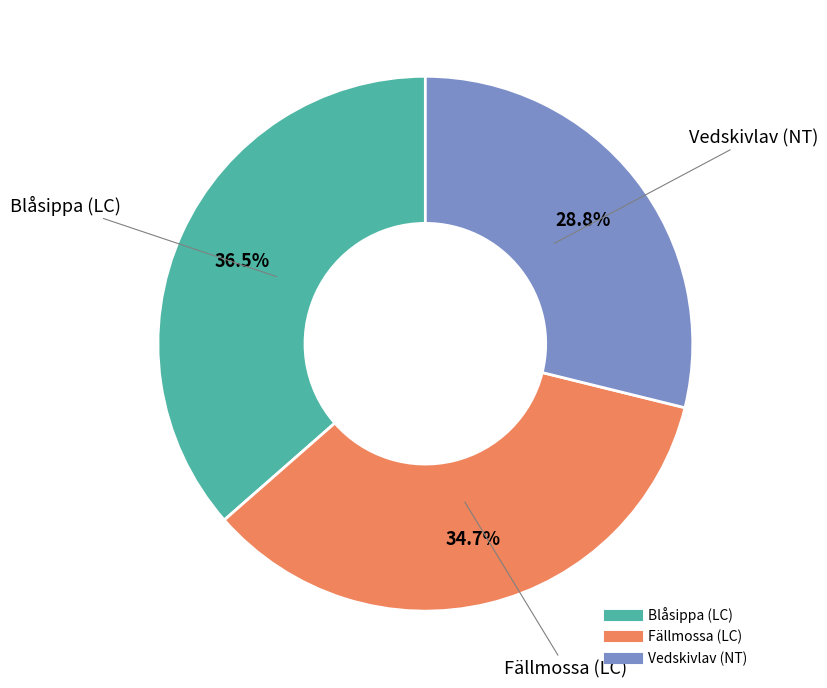

Which category has the smallest portion of the pie?

Vedskivlav (NT)